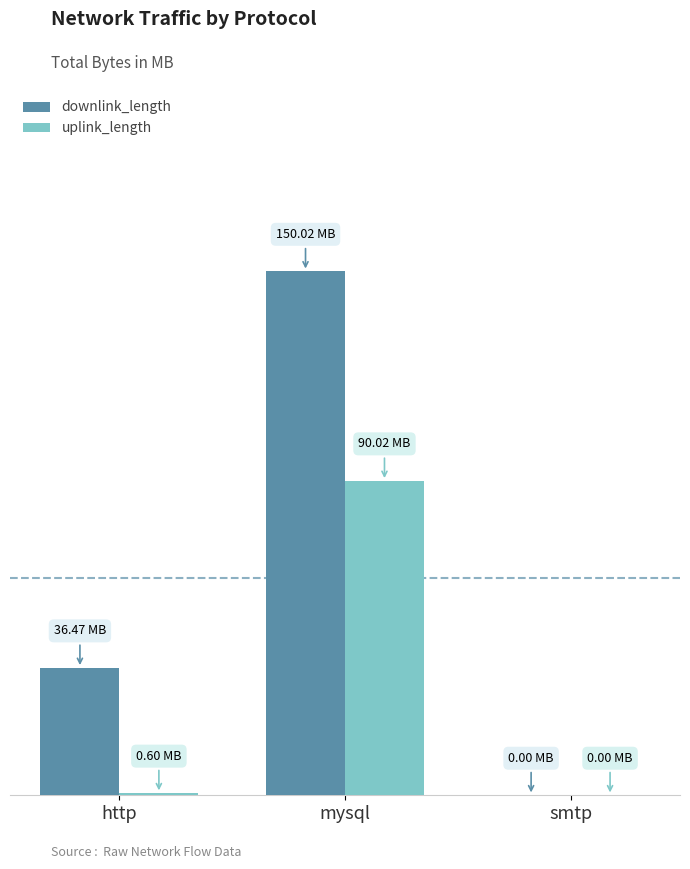

Rank the series by their maximum value, from lowest to highest.

uplink_length, downlink_length